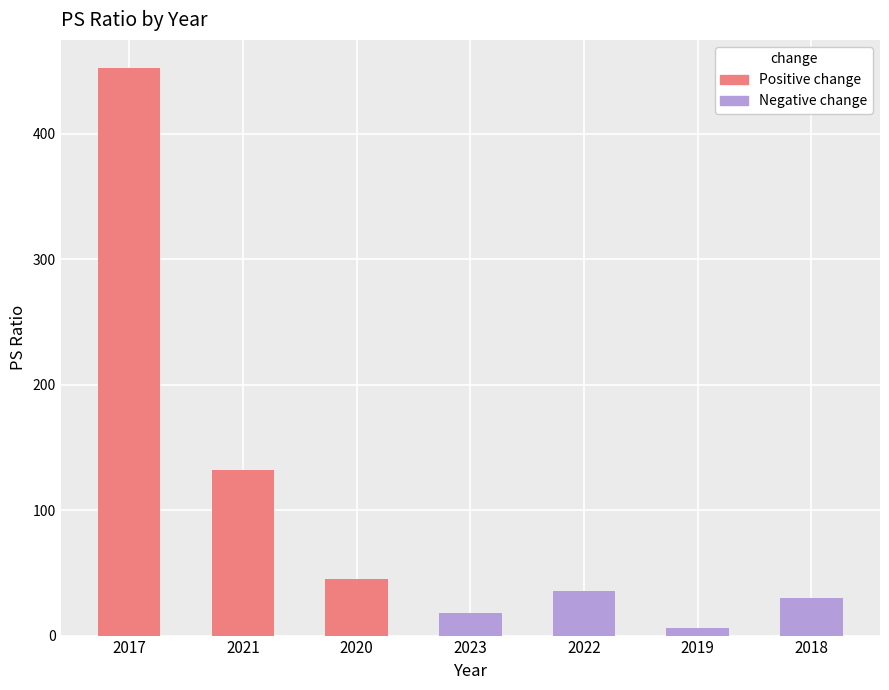

How many values in the Negative change series exceed 6?

4